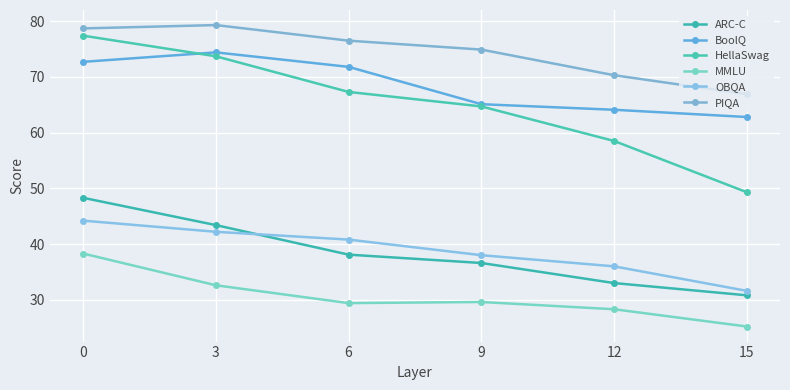

Does the chart display data point markers on the line(s)?

Yes